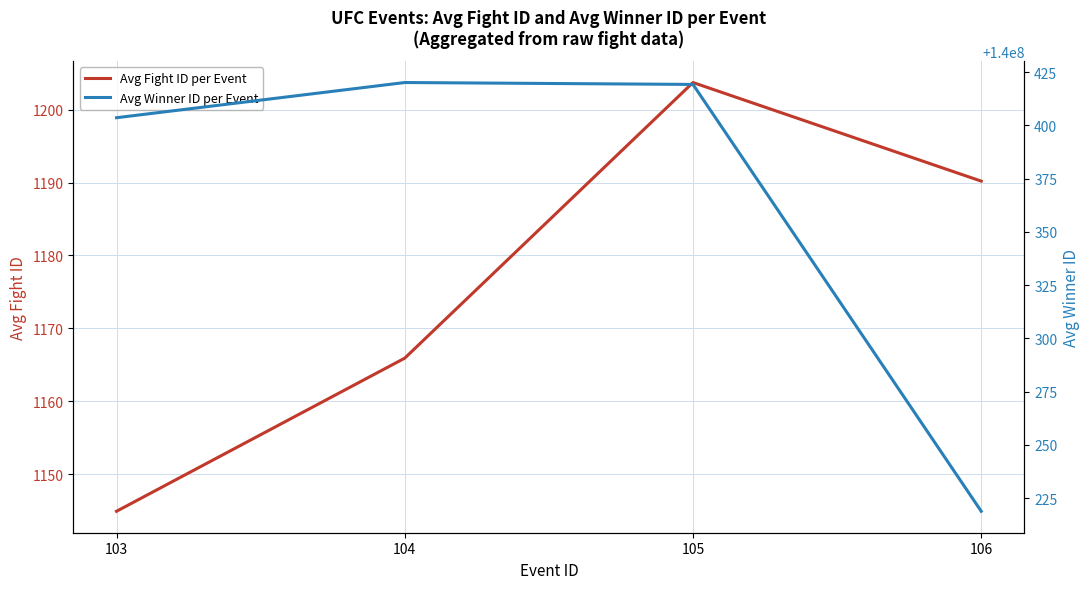

True or false: Avg Winner ID per Event and Avg Fight ID per Event cross at least once.

False